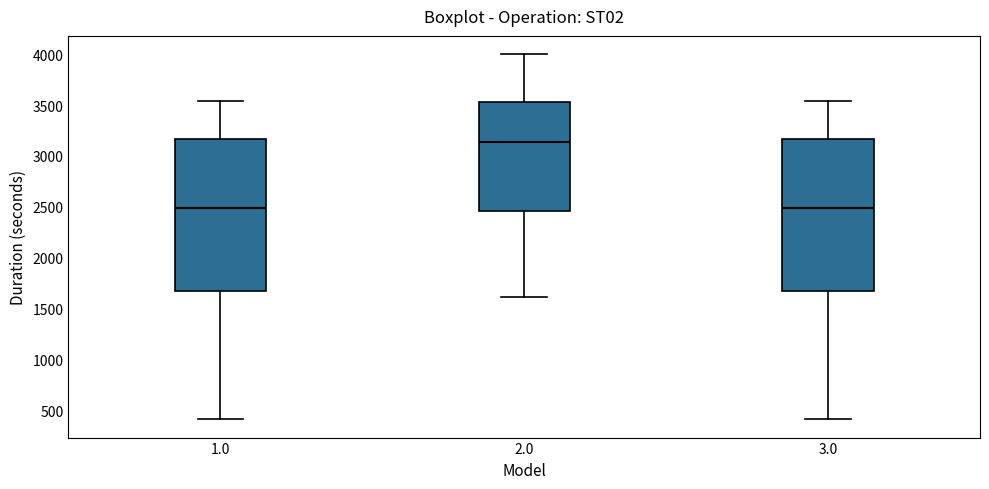

Where does the upper whisker of the box at x = 3.0 end on the y-axis? The values are not printed on the chart, so give them approximately, as read against the axis.

3550